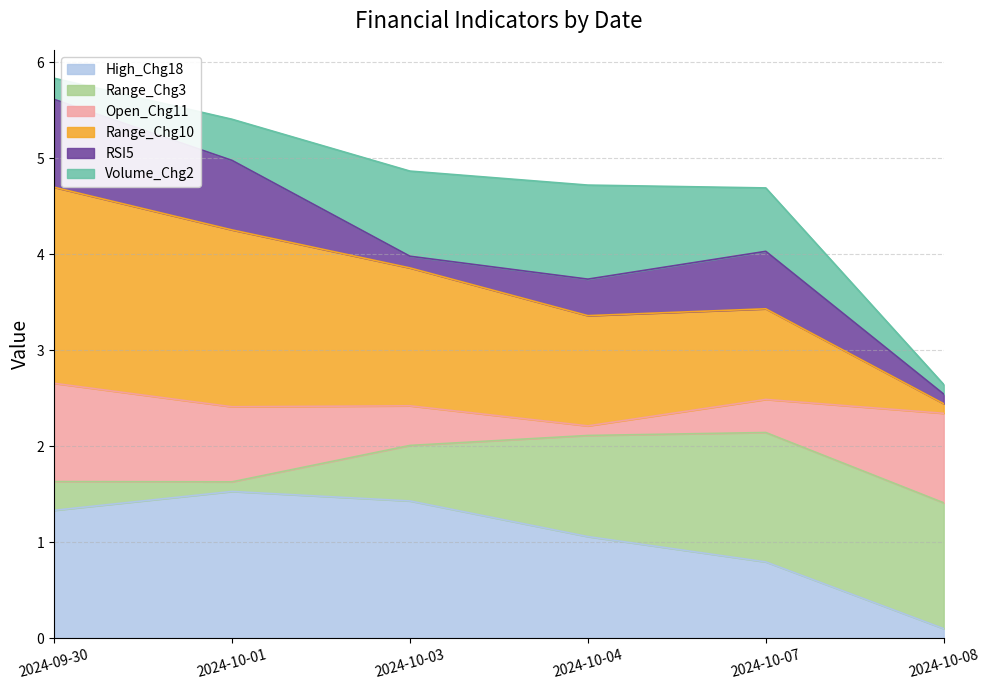

Rank the categories by Range_Chg10 value from lowest to highest.

2024-10-08, 2024-10-07, 2024-10-04, 2024-10-03, 2024-10-01, 2024-09-30